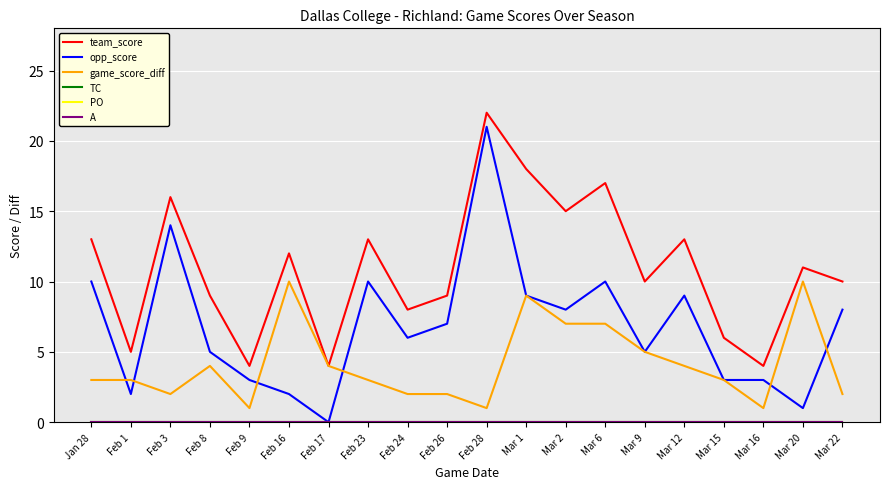

What is the highest value of the game_score_diff series?

10